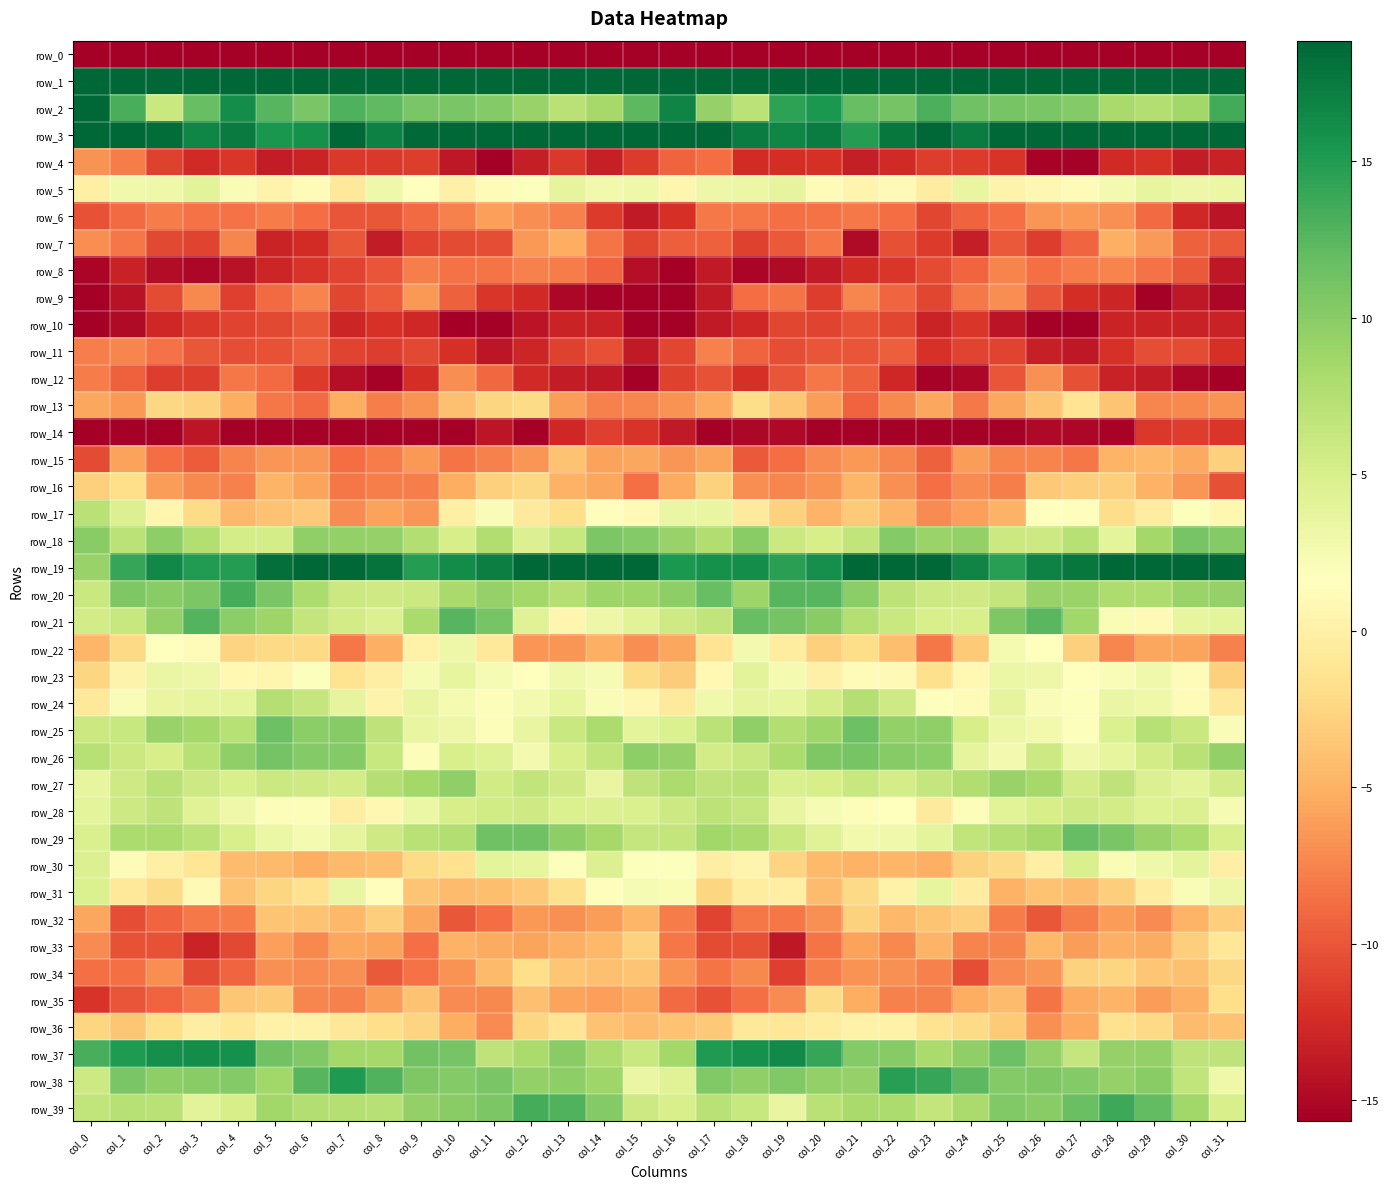

What value does the row_33 series have at col_9?

-8.6